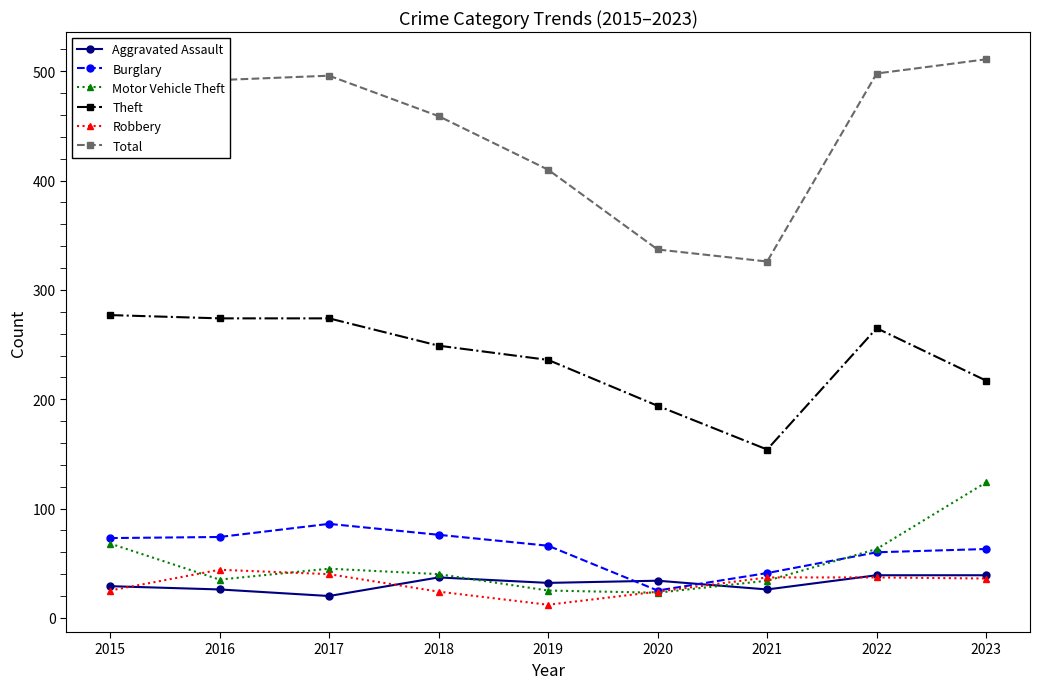

Which label corresponds to the smallest value in the chart?

2019